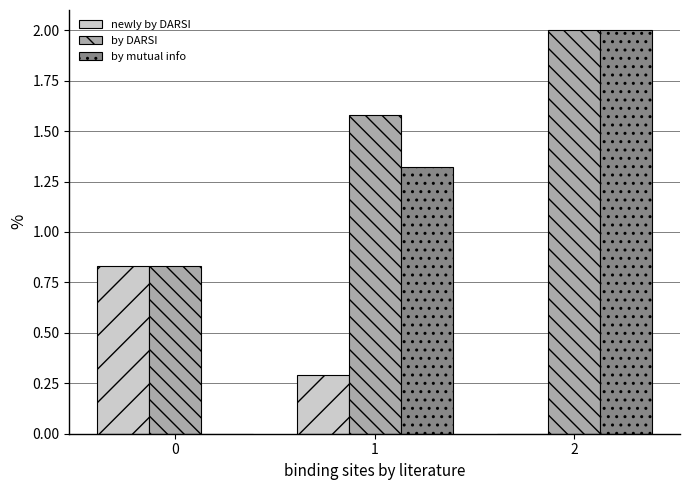

Which category has the highest value across all series?

2